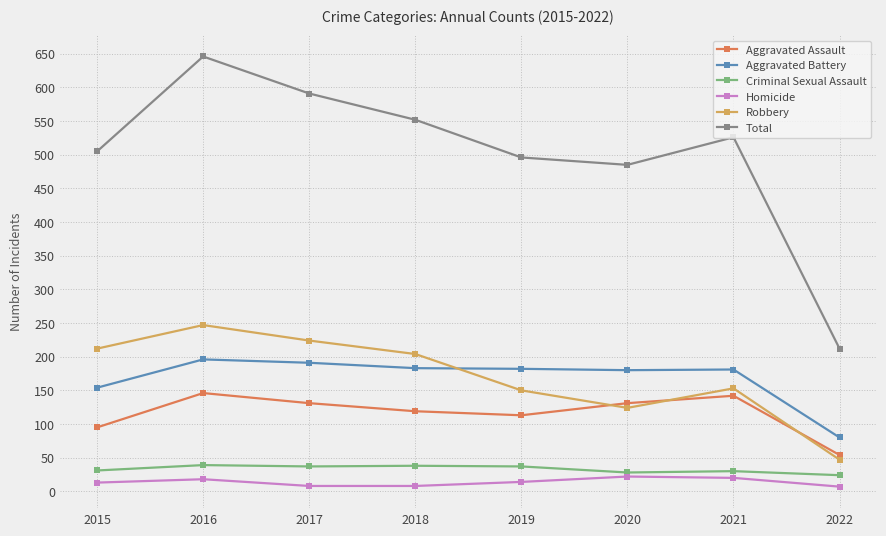

True or false: Robbery and Criminal Sexual Assault cross at least once.

False